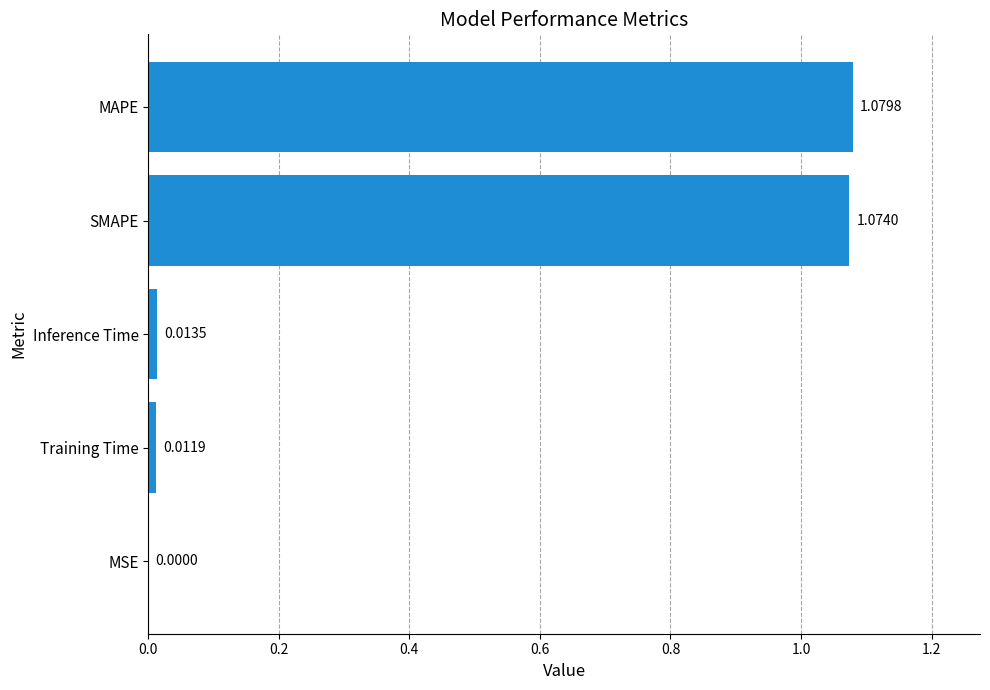

What is the sum of all values?

2.2